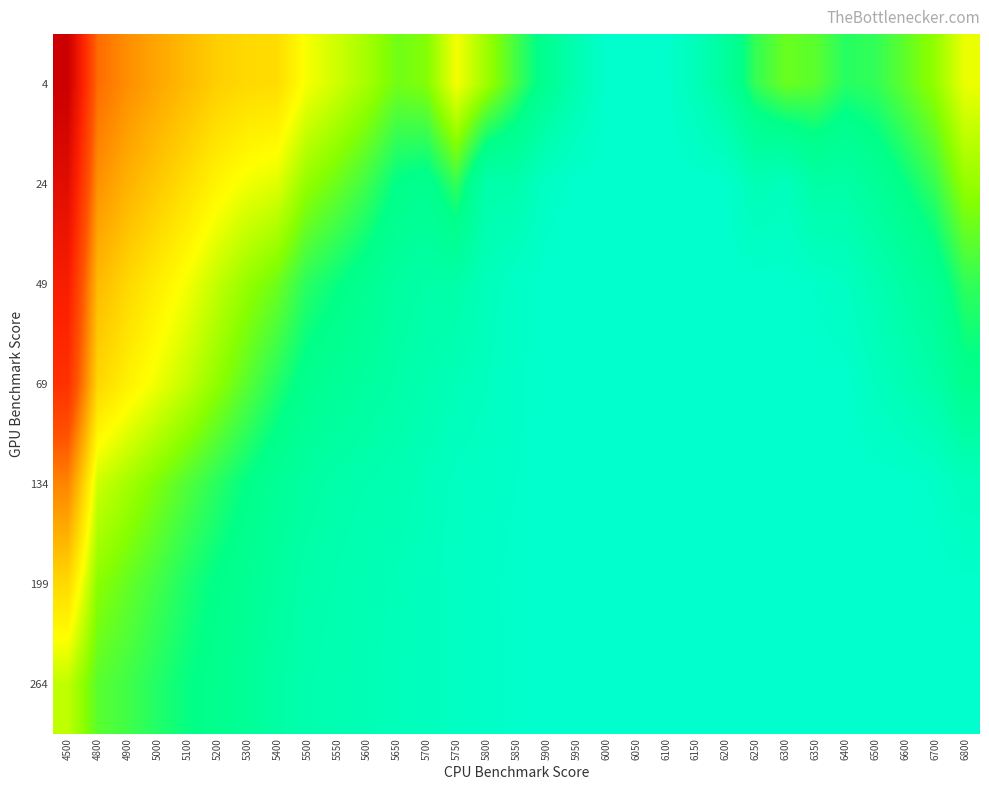

Reading left to right, what are all the values shown in this chart?

4: 4500=1.4	4800=0.9	4900=0.8	5000=0.7	5100=0.7	5200=0.6	5300=0.6	5400=0.6	5500=0.5	5550=0.5	5600=0.4	5650=0.4	5700=0.4	5750=0.5	5800=0.4	5850=0.3	5900=0.3	5950=0.2	6000=0.1	6050=0.1	6100=0.1	6150=0.2	6200=0.2	6250=0.3	6300=0.4	6350=0.4	6400=0.3	6500=0.3	6600=0.4	6700=0.4	6800=0.5
24: 4500=1.3	4800=0.8	4900=0.7	5000=0.7	5100=0.6	5200=0.6	5300=0.5	5400=0.5	5500=0.4	5550=0.4	5600=0.3	5650=0.3	5700=0.3	5750=0.3	5800=0.2	5850=0.2	5900=0.1	5950=0.1	6000=0.1	6050=0.1	6100=0.1	6150=0.1	6200=0.1	6250=0.2	6300=0.1	6350=0.2	6400=0.2	6500=0.2	6600=0.3	6700=0.3	6800=0.4
49: 4500=1.1	4800=0.7	4900=0.6	5000=0.6	5100=0.5	5200=0.5	5300=0.4	5400=0.4	5500=0.3	5550=0.3	5600=0.3	5650=0.2	5700=0.2	5750=0.2	5800=0.1	5850=0.1	5900=0.1	5950=0.1	6000=0.1	6050=0.1	6100=0.1	6150=0.1	6200=0.1	6250=0.1	6300=0.1	6350=0.1	6400=0.1	6500=0.2	6600=0.2	6700=0.3	6800=0.3
69: 4500=1.0	4800=0.6	4900=0.6	5000=0.5	5100=0.5	5200=0.4	5300=0.4	5400=0.3	5500=0.3	5550=0.2	5600=0.2	5650=0.2	5700=0.2	5750=0.2	5800=0.1	5850=0.1	5900=0.1	5950=0.1	6000=0.1	6050=0.1	6100=0.1	6150=0.1	6200=0.1	6250=0.1	6300=0.1	6350=0.1	6400=0.1	6500=0.1	6600=0.2	6700=0.2	6800=0.3
134: 4500=0.8	4800=0.5	4900=0.4	5000=0.4	5100=0.4	5200=0.3	5300=0.3	5400=0.3	5500=0.2	5550=0.2	5600=0.2	5650=0.2	5700=0.2	5750=0.1	5800=0.1	5850=0.1	5900=0.1	5950=0.1	6000=0.1	6050=0.1	6100=0.1	6150=0.1	6200=0.1	6250=0.1	6300=0.1	6350=0.1	6400=0.1	6500=0.1	6600=0.1	6700=0.1	6800=0.1
199: 4500=0.6	4800=0.4	4900=0.4	5000=0.3	5100=0.3	5200=0.3	5300=0.3	5400=0.2	5500=0.2	5550=0.2	5600=0.2	5650=0.2	5700=0.1	5750=0.1	5800=0.1	5850=0.1	5900=0.1	5950=0.1	6000=0.1	6050=0.1	6100=0.1	6150=0.1	6200=0.1	6250=0.1	6300=0.1	6350=0.1	6400=0.1	6500=0.1	6600=0.1	6700=0.1	6800=0.1
264: 4500=0.5	4800=0.4	4900=0.3	5000=0.3	5100=0.3	5200=0.3	5300=0.2	5400=0.2	5500=0.2	5550=0.2	5600=0.2	5650=0.2	5700=0.1	5750=0.1	5800=0.1	5850=0.1	5900=0.1	5950=0.1	6000=0.1	6050=0.1	6100=0.1	6150=0.1	6200=0.1	6250=0.1	6300=0.1	6350=0.1	6400=0.1	6500=0.1	6600=0.1	6700=0.1	6800=0.1